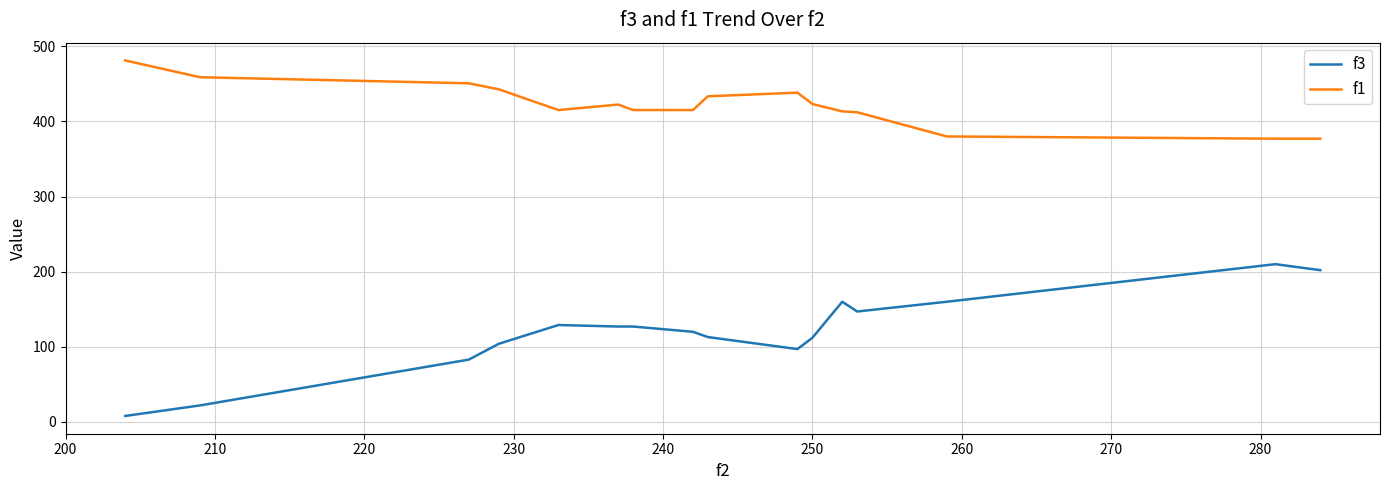

What is the smallest value displayed?

8.0